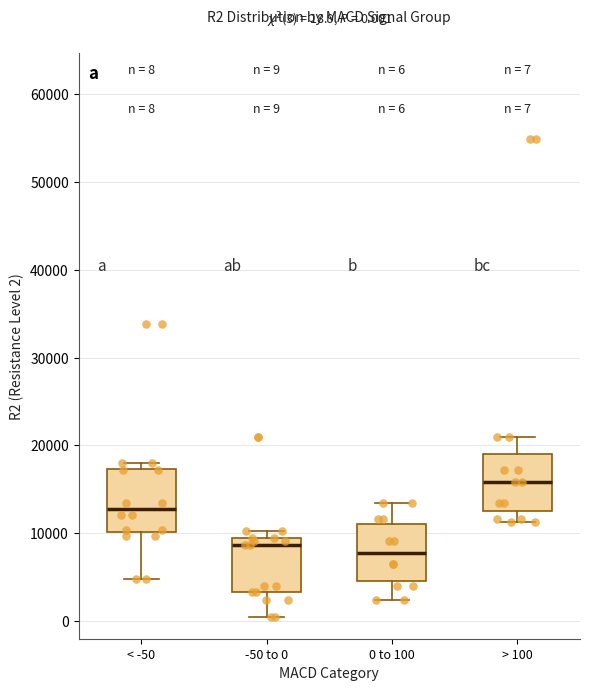

Which box has the highest median line?

> 100